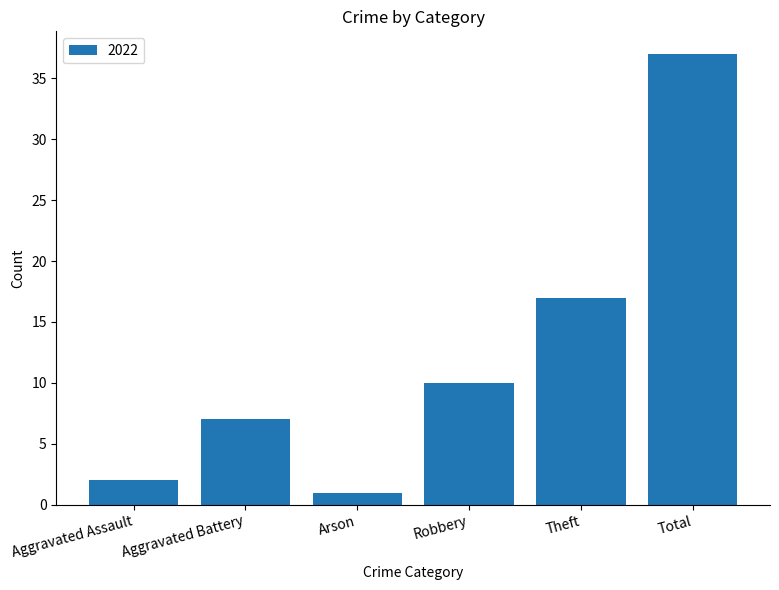

Reading left to right, what are all the values shown in this chart?

2	7	1	10	17	37